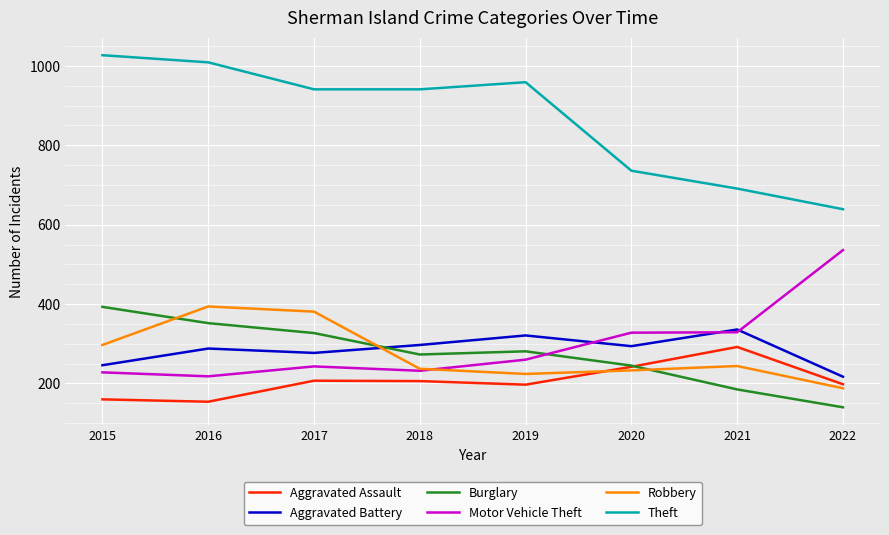

What is the highest value of the Robbery series?

394